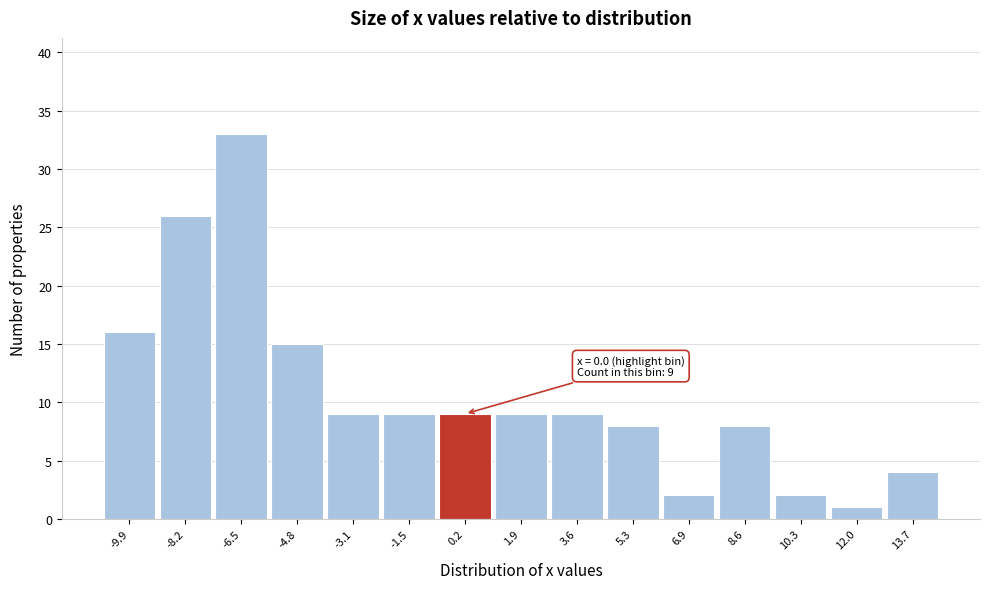

Which range on the x-axis has the tallest bar?

-7.34 to -5.66